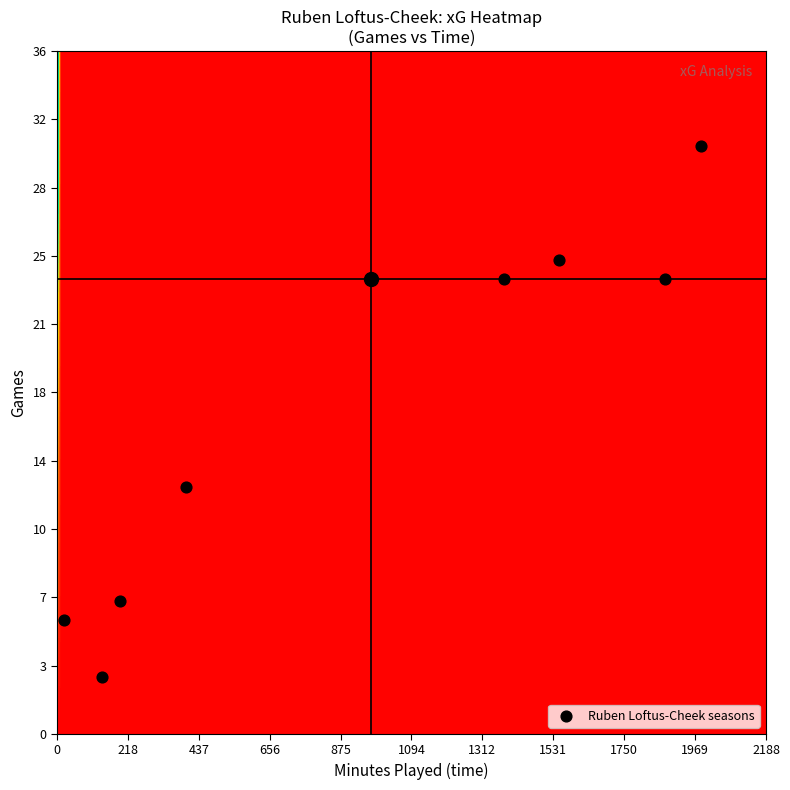

True or false: the data shows 15 at 1750.

False